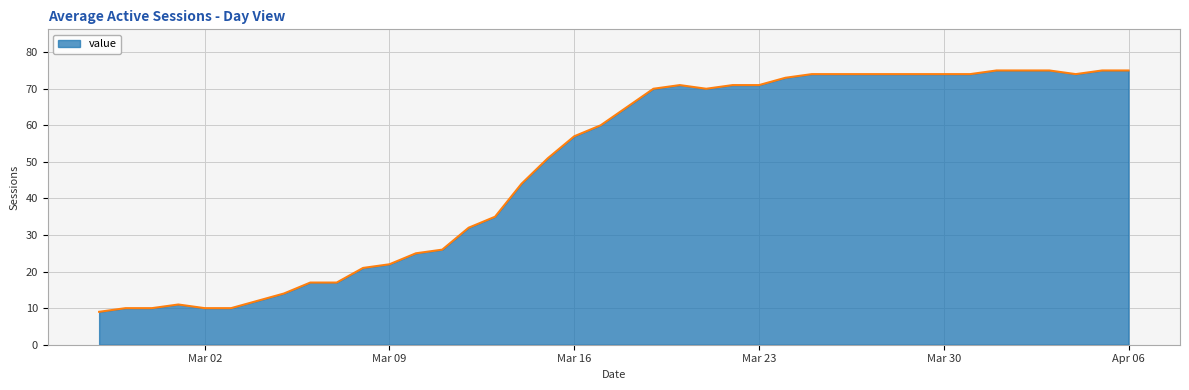

What is the smallest value displayed?

9